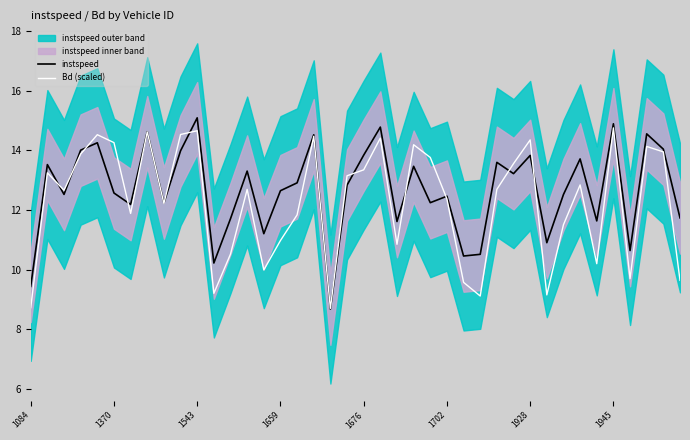

What is the difference between the maximum and minimum values in the instspeed series?

6.4